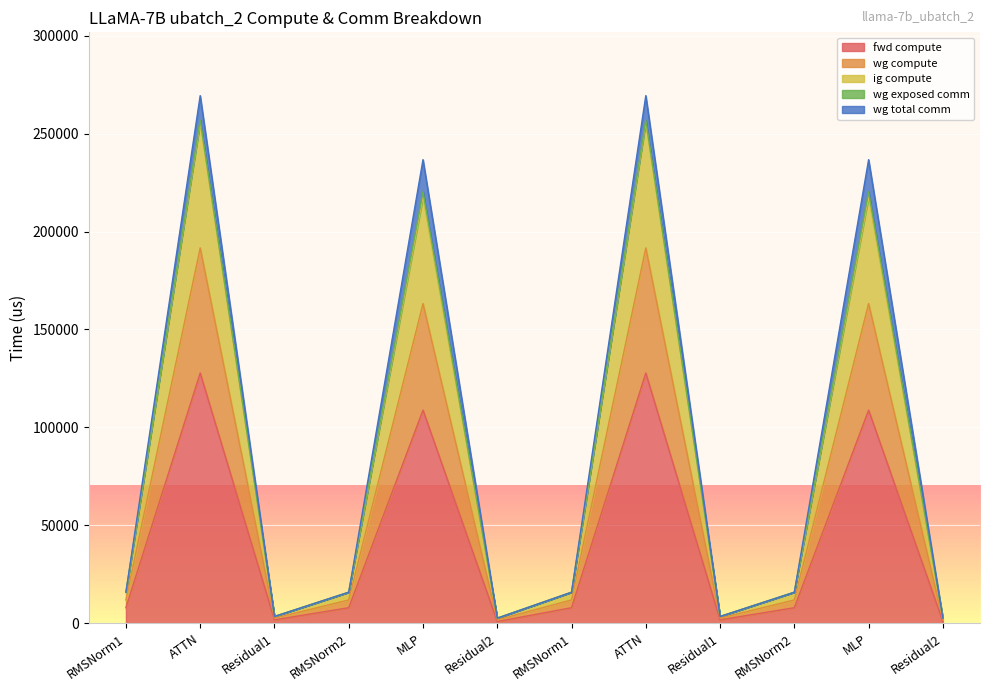

Between ATTN and MLP, which series saw the biggest shift?

wg compute